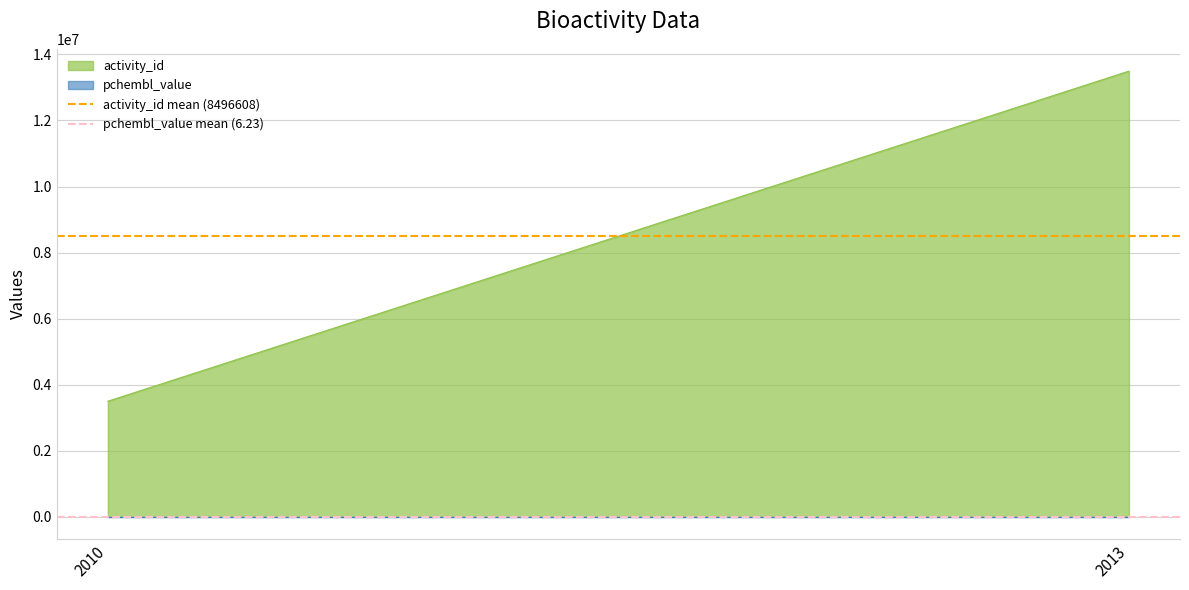

What is the value of the activity_id mean (8496608) point at the 1st from the left?

8496607.5